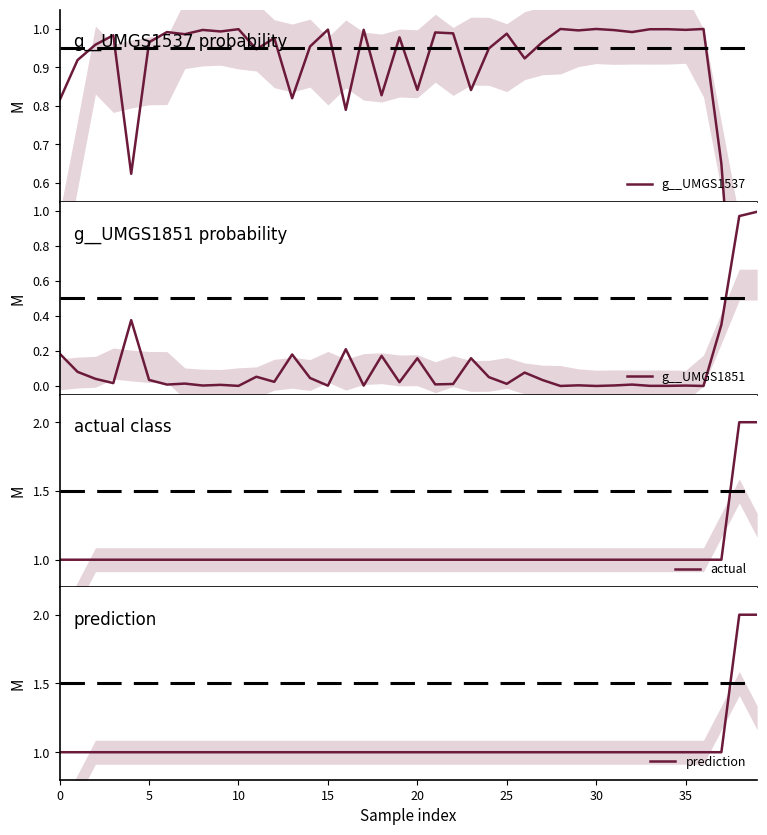

Reading left to right, extract all data points from this chart.

g__UMGS1537: 0.8	0.9	1.0	1.0	0.6	1.0	1.0	1.0	1.0	1.0	1.0	0.9	1.0	0.8	1.0	1.0	0.8	1.0	0.8	1.0	0.8	1.0	1.0	0.8	0.9	1.0	0.9	1.0	1.0	1.0	1.0	1.0	1.0	1.0	1.0	1.0	1.0	0.6	0.0	0.0
g__UMGS1851: 0.2	0.1	0.0	0.0	0.4	0.0	0.0	0.0	0.0	0.0	0.0	0.1	0.0	0.2	0.0	0.0	0.2	0.0	0.2	0.0	0.2	0.0	0.0	0.2	0.1	0.0	0.1	0.0	0.0	0.0	0.0	0.0	0.0	0.0	0.0	0.0	0.0	0.4	1.0	1.0
actual: 1.0	1.0	1.0	1.0	1.0	1.0	1.0	1.0	1.0	1.0	1.0	1.0	1.0	1.0	1.0	1.0	1.0	1.0	1.0	1.0	1.0	1.0	1.0	1.0	1.0	1.0	1.0	1.0	1.0	1.0	1.0	1.0	1.0	1.0	1.0	1.0	1.0	1.0	2.0	2.0
prediction: 1.0	1.0	1.0	1.0	1.0	1.0	1.0	1.0	1.0	1.0	1.0	1.0	1.0	1.0	1.0	1.0	1.0	1.0	1.0	1.0	1.0	1.0	1.0	1.0	1.0	1.0	1.0	1.0	1.0	1.0	1.0	1.0	1.0	1.0	1.0	1.0	1.0	1.0	2.0	2.0